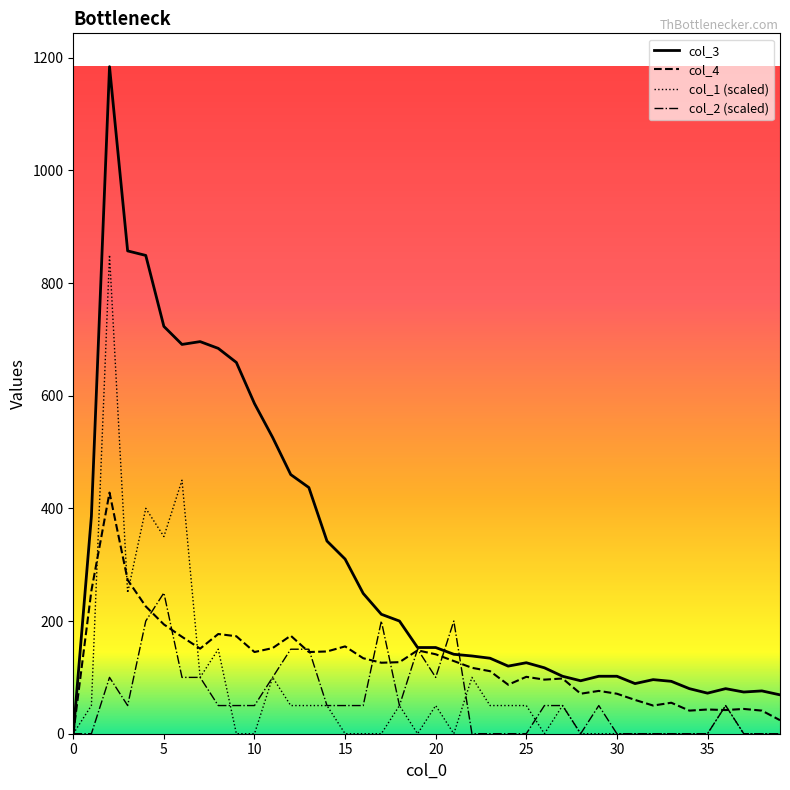

Does the chart display data point markers on the line(s)?

No